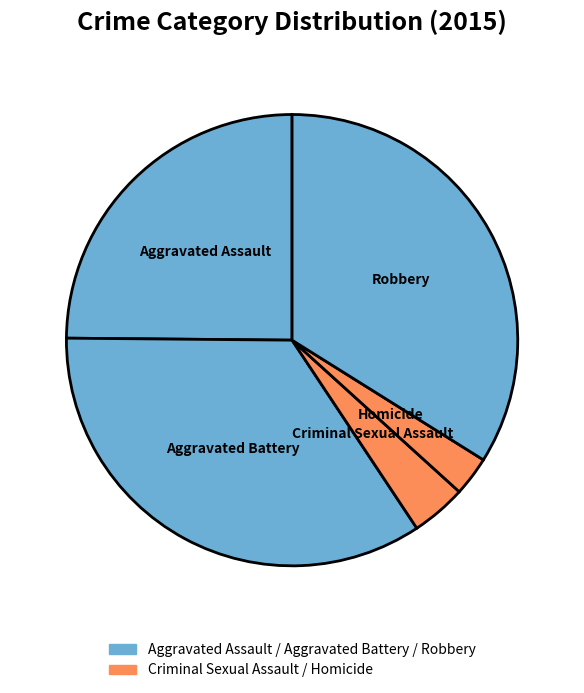

Which category has the smallest portion of the pie?

Homicide